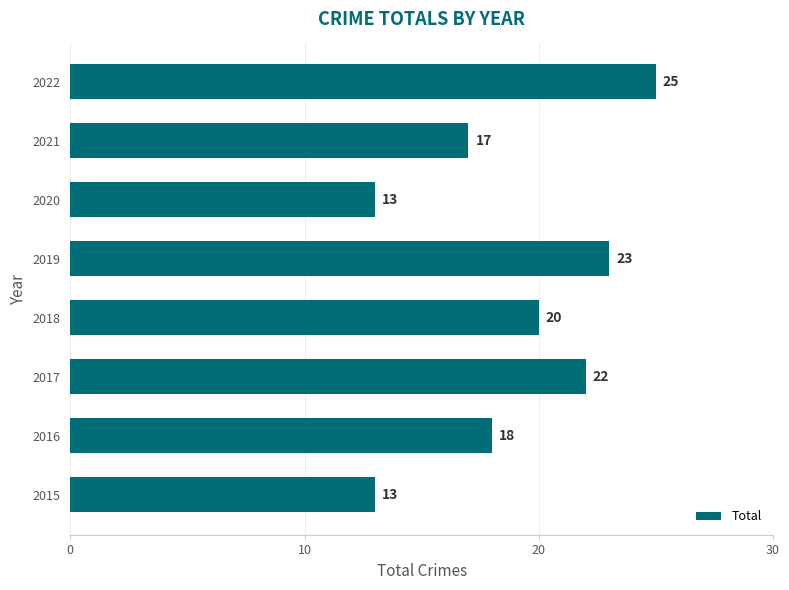

Between 2017 and 2016, which is larger?

2017